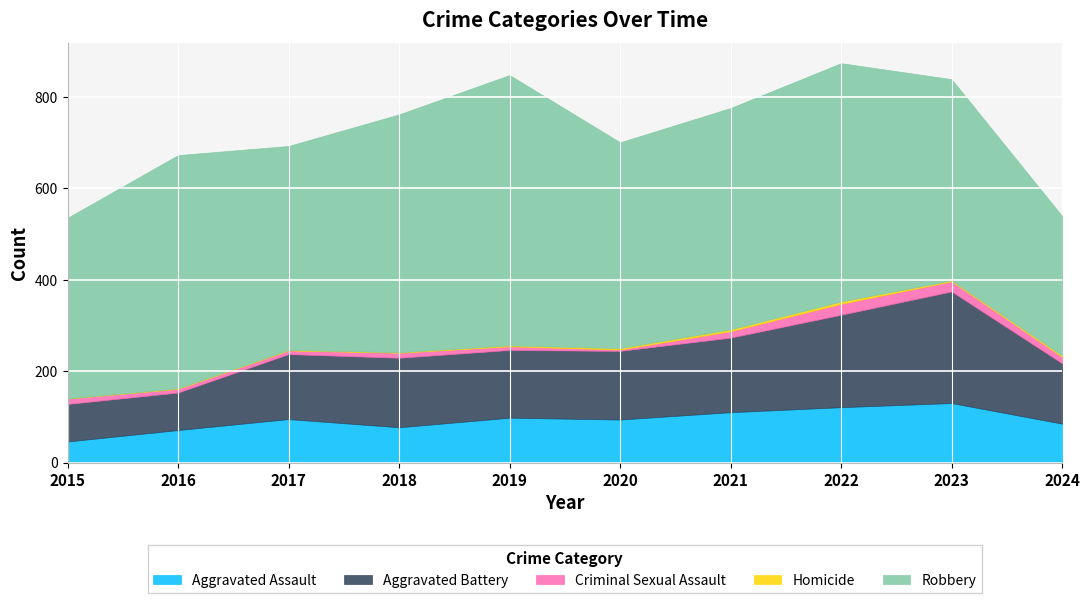

Where is the first local minimum for Robbery?

2017